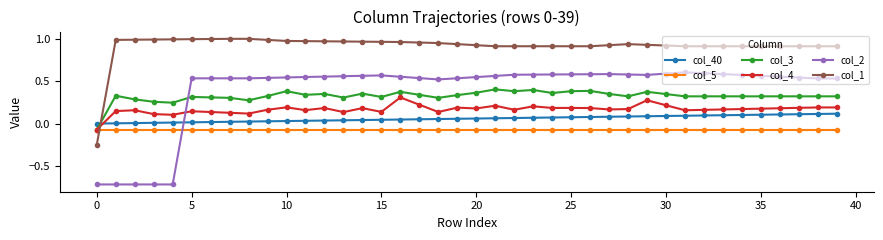

Which series has the largest range (max minus min)?

col_2